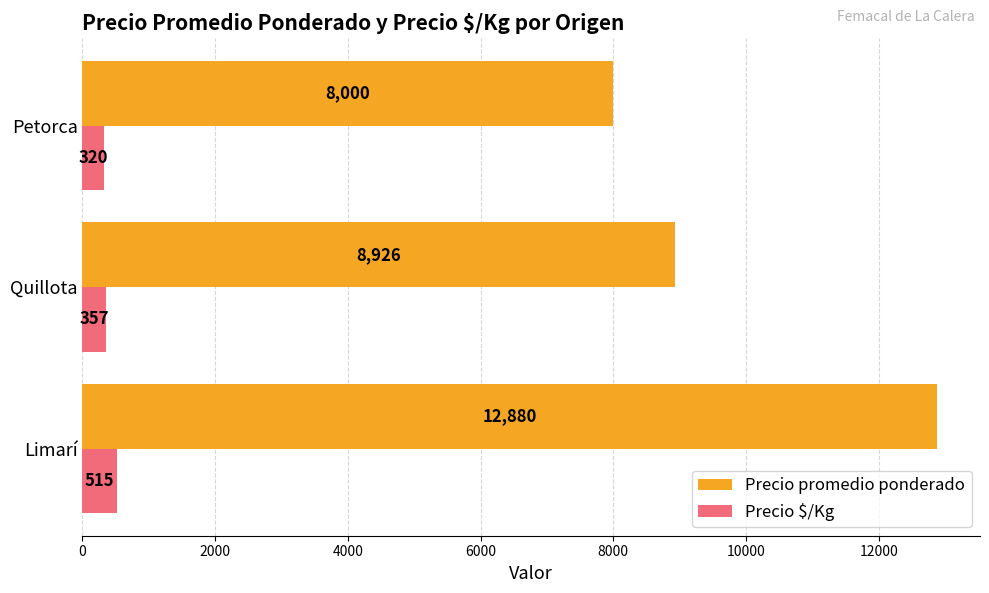

At how many categories does at least one series exceed 10905?

1